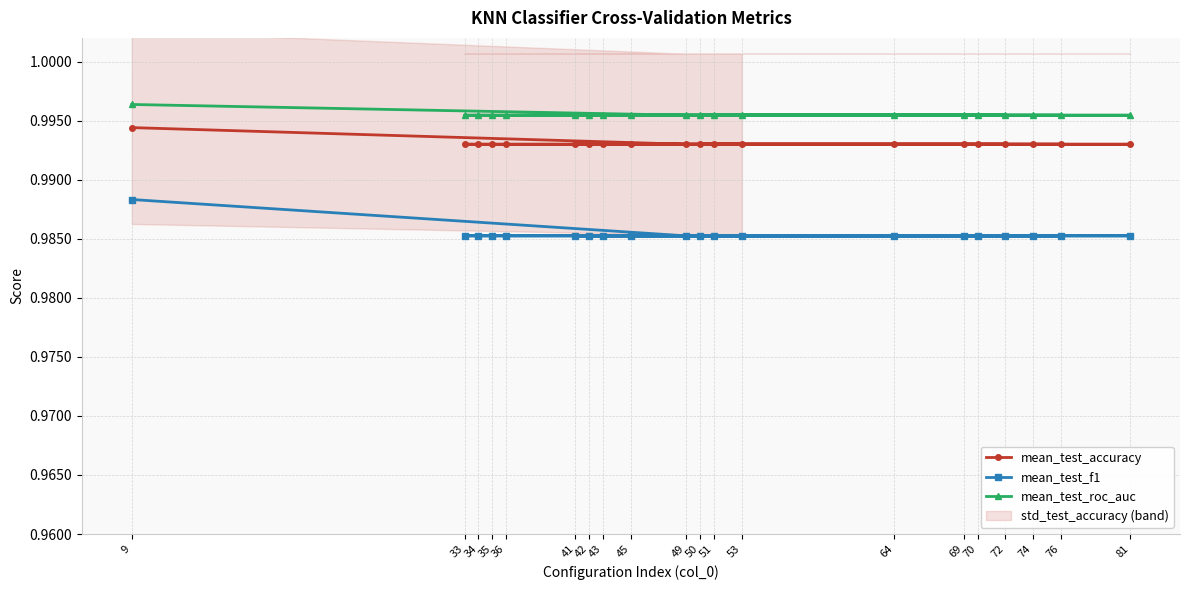

True or false: mean_test_accuracy and mean_test_f1 intersect in this chart.

False